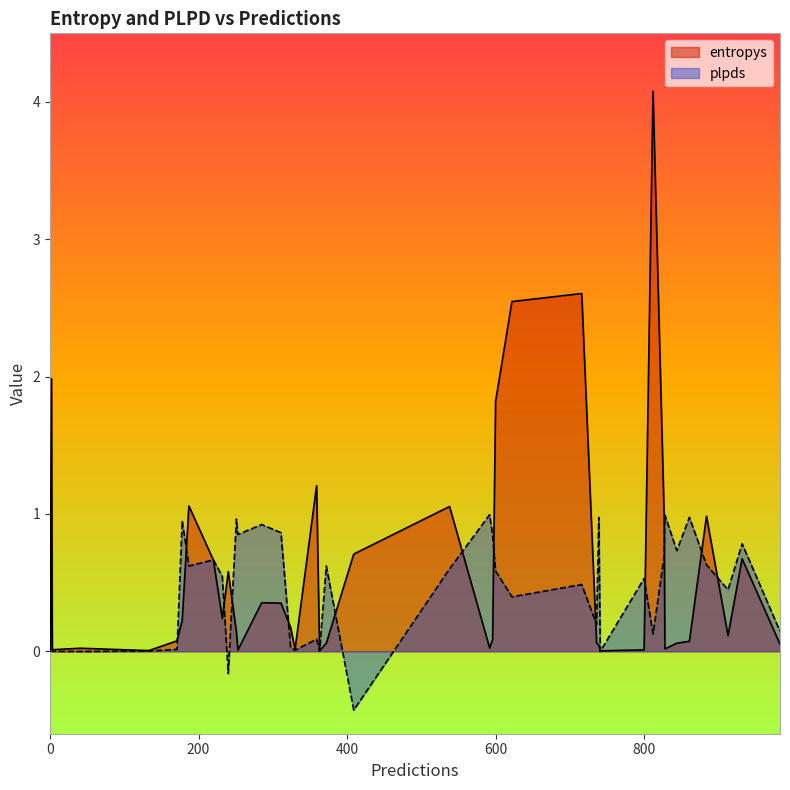

What are all the series names shown in the legend?

entropys, plpds